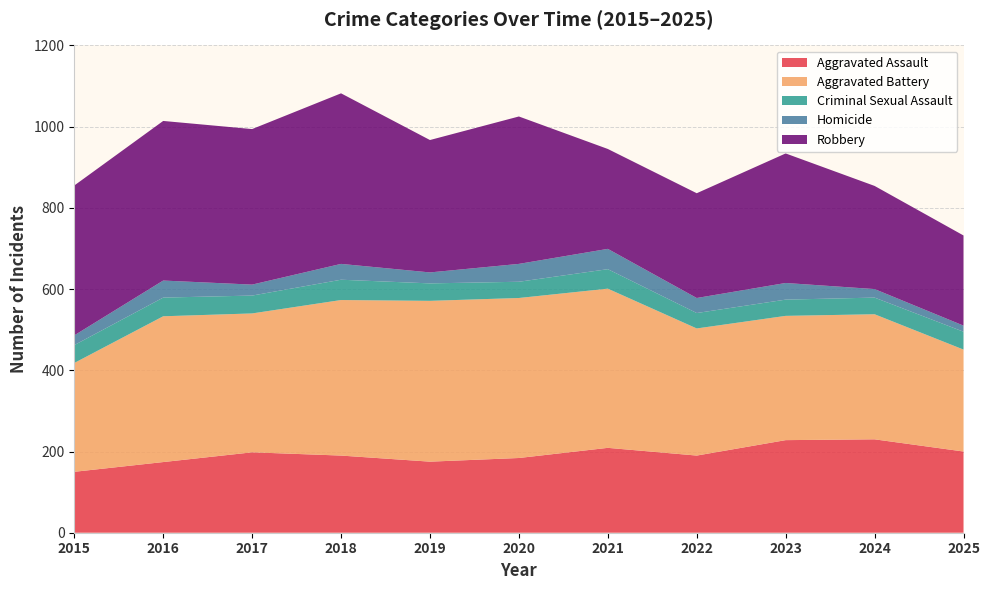

Reading left to right, extract all data points from this chart.

Aggravated Assault: 150	174	198	190	175	184	209	190	228	230	200
Aggravated Battery: 268	359	342	383	396	394	392	313	306	308	251
Criminal Sexual Assault: 44	46	44	50	43	40	48	38	40	41	44
Homicide: 24	42	27	39	27	44	50	37	41	21	15
Robbery: 369	393	383	420	326	363	246	258	319	254	222